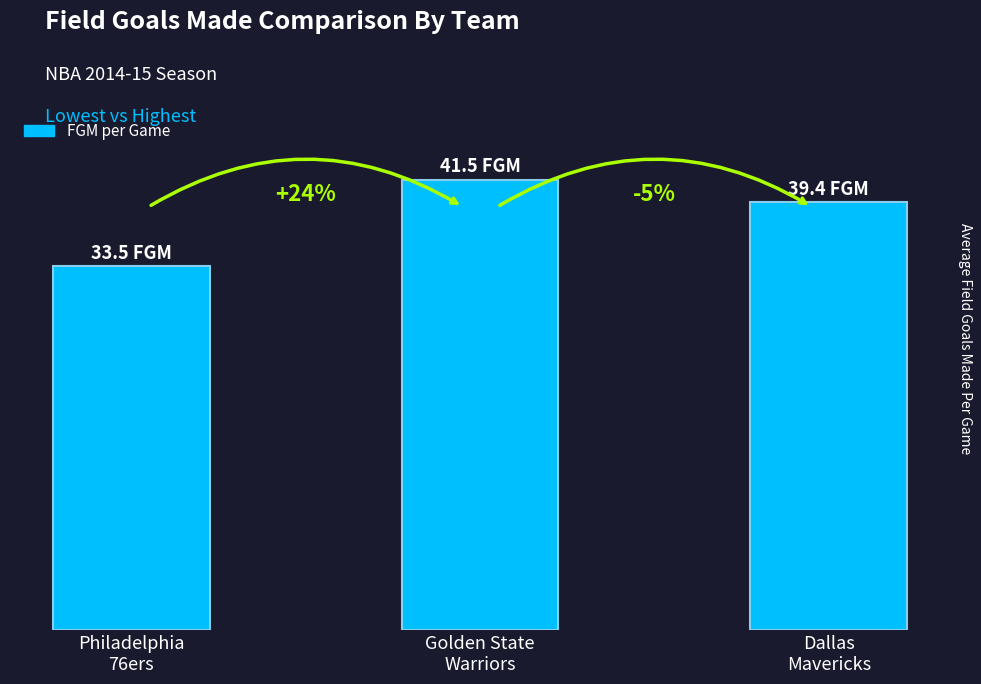

What is the change in value from Philadelphia
76ers to Dallas
Mavericks?

+5.9